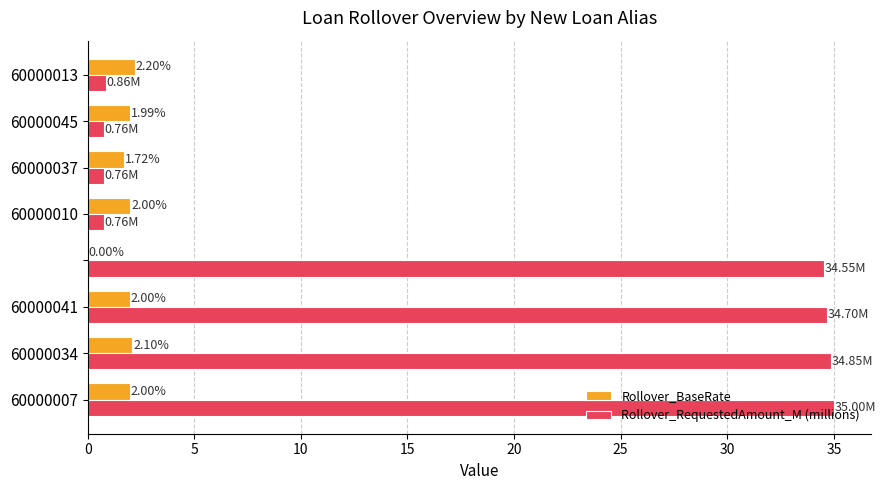

How many data points does each series have?

8